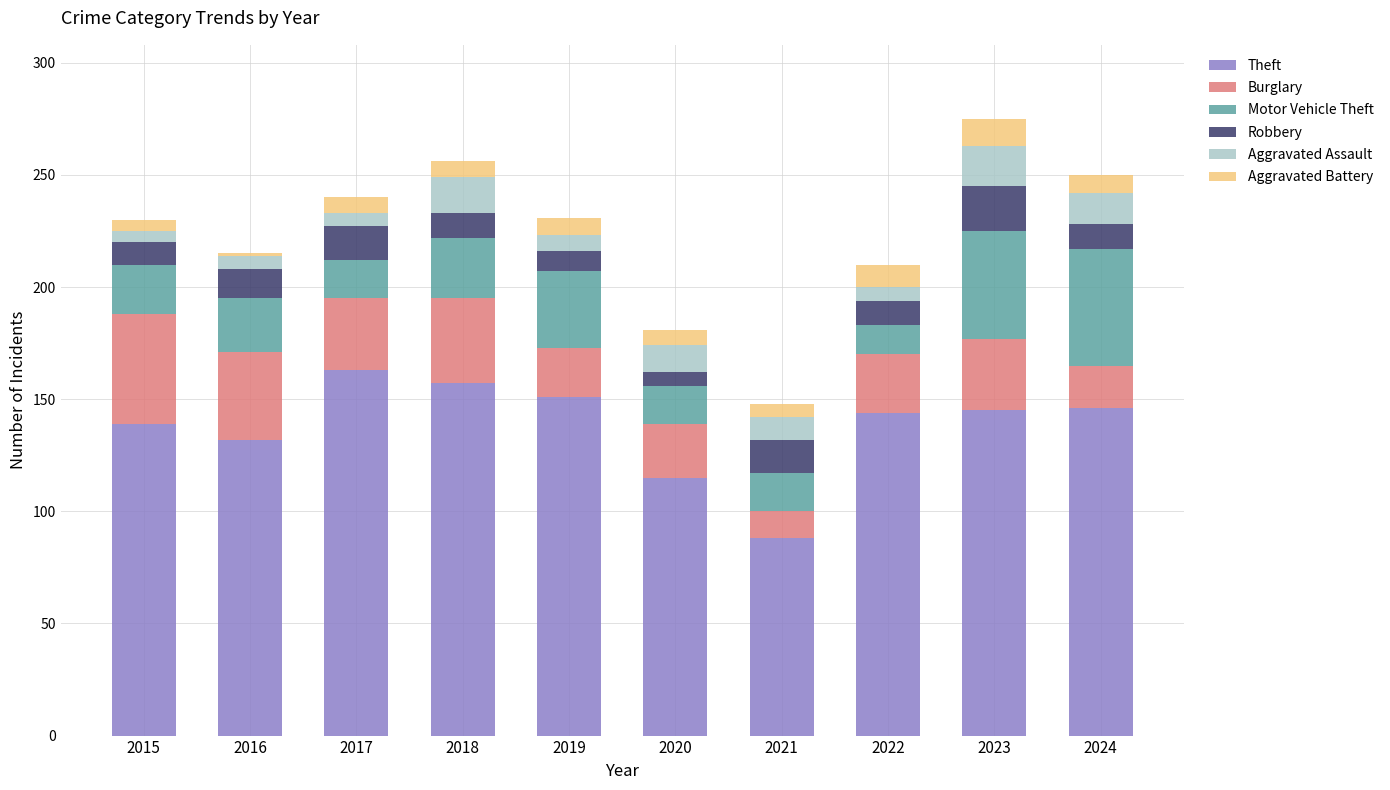

What is the maximum value for Theft?

163